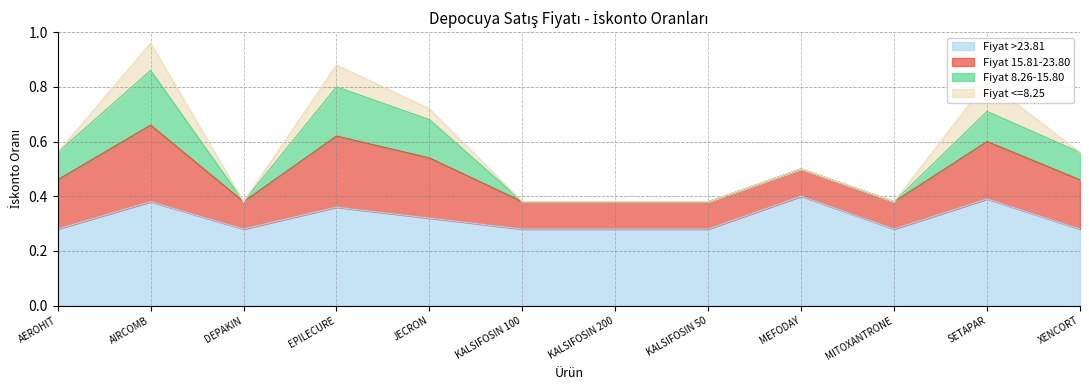

What is the approximate value of Fiyat >23.81 at MEFODAY?

0.4